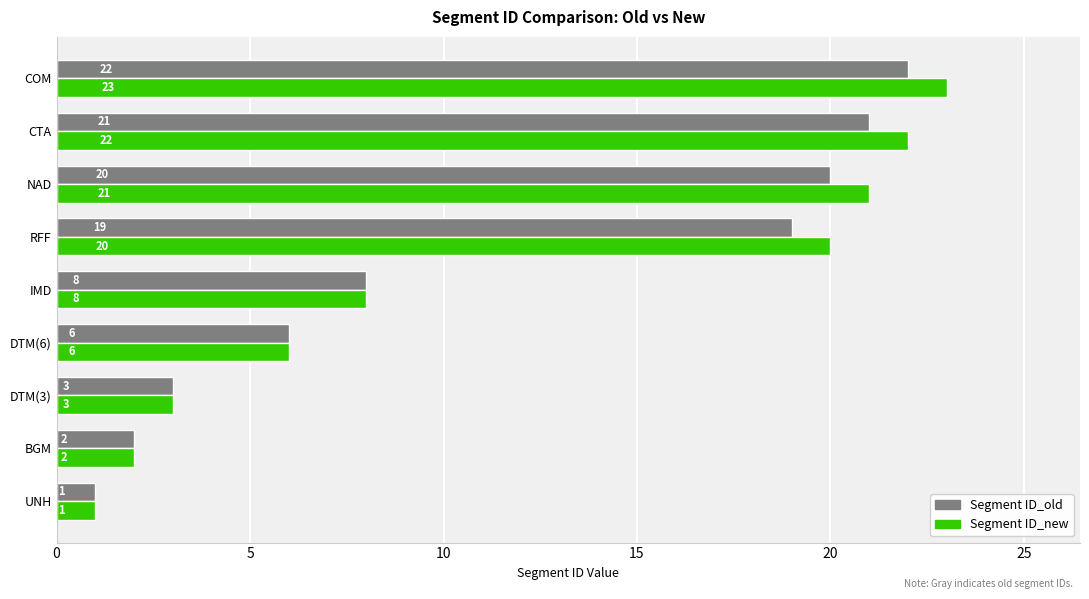

At which label is Segment ID_old closest to 11?

IMD